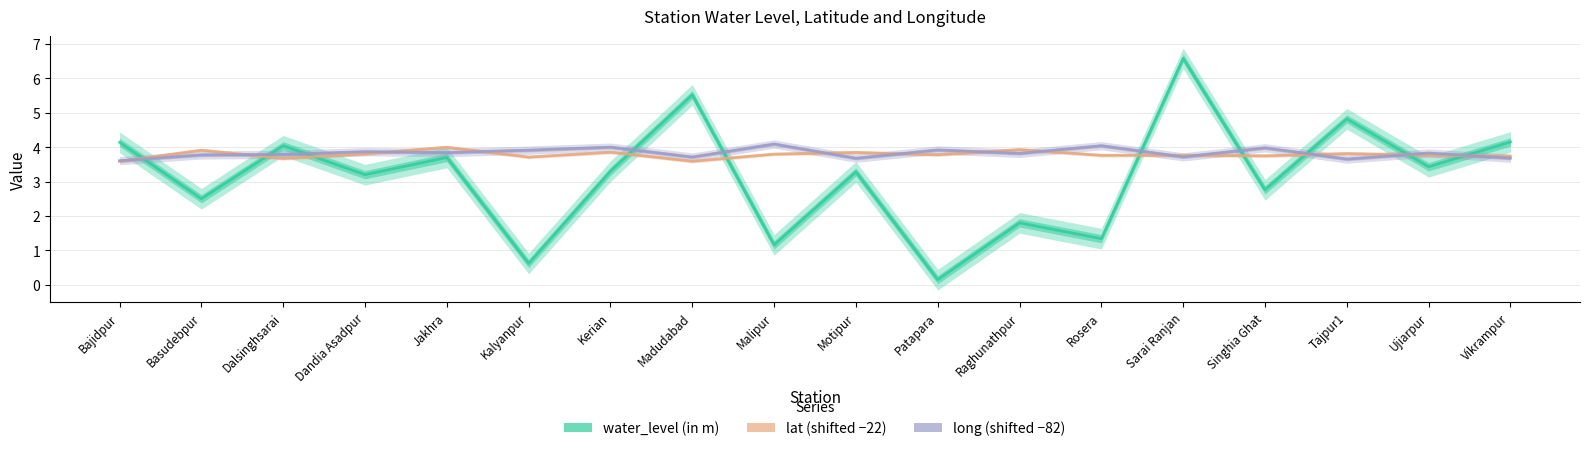

At which label does lat reach its peak?

Jakhra